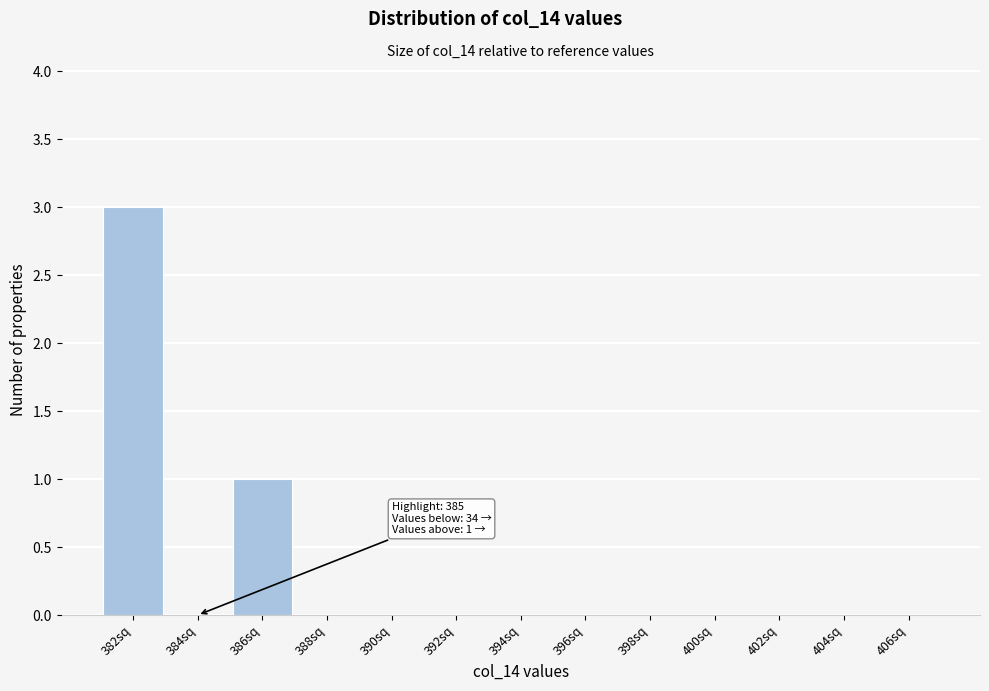

Reading left to right, list all the values displayed in this chart.

382sq=3	384sq=0	386sq=1	388sq=0	390sq=0	392sq=0	394sq=0	396sq=0	398sq=0	400sq=0	402sq=0	404sq=0	406sq=0